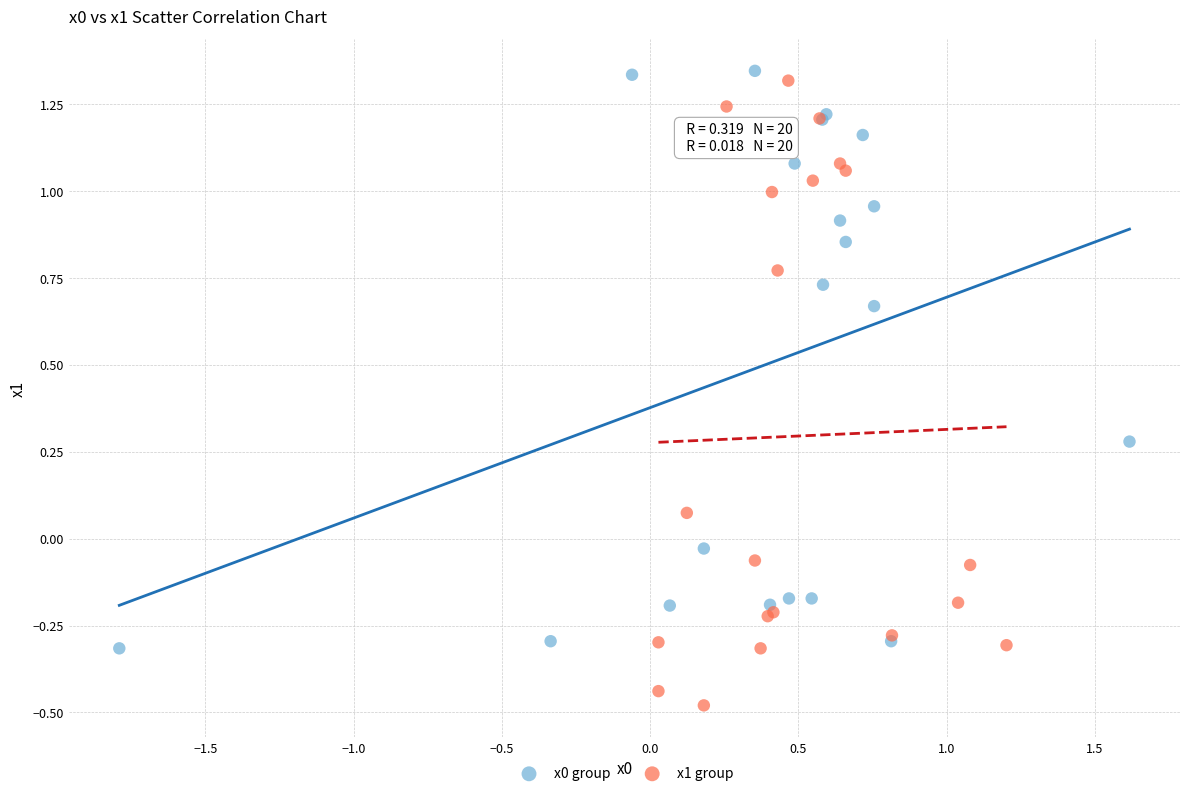

Which series has the widest spread of Y values?

x1 group